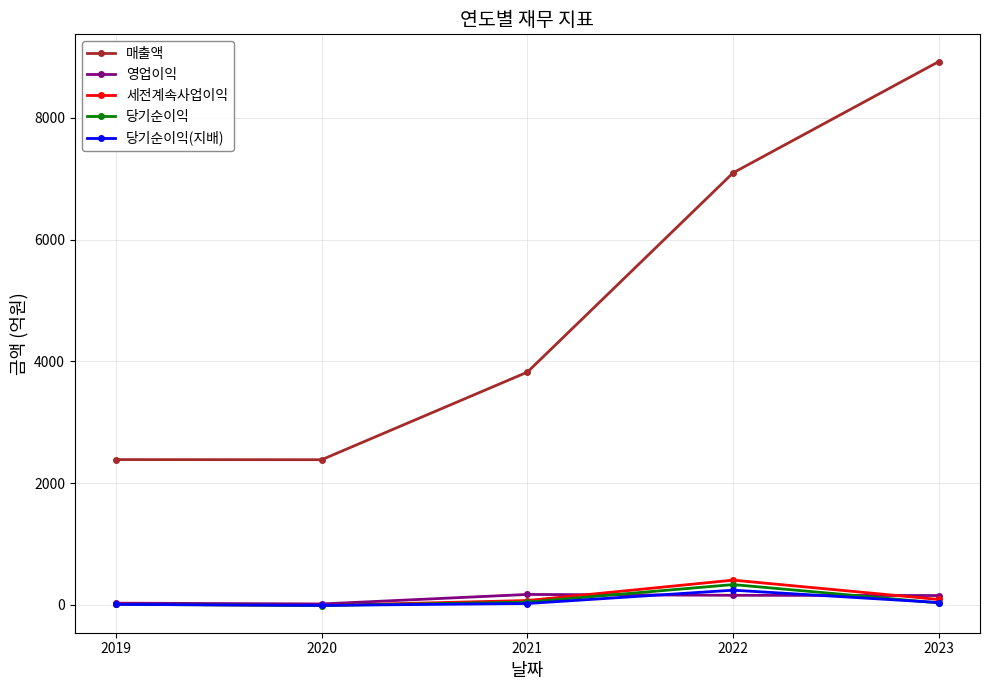

Read the 당기순이익 value at 2020, to the nearest 5.

-10